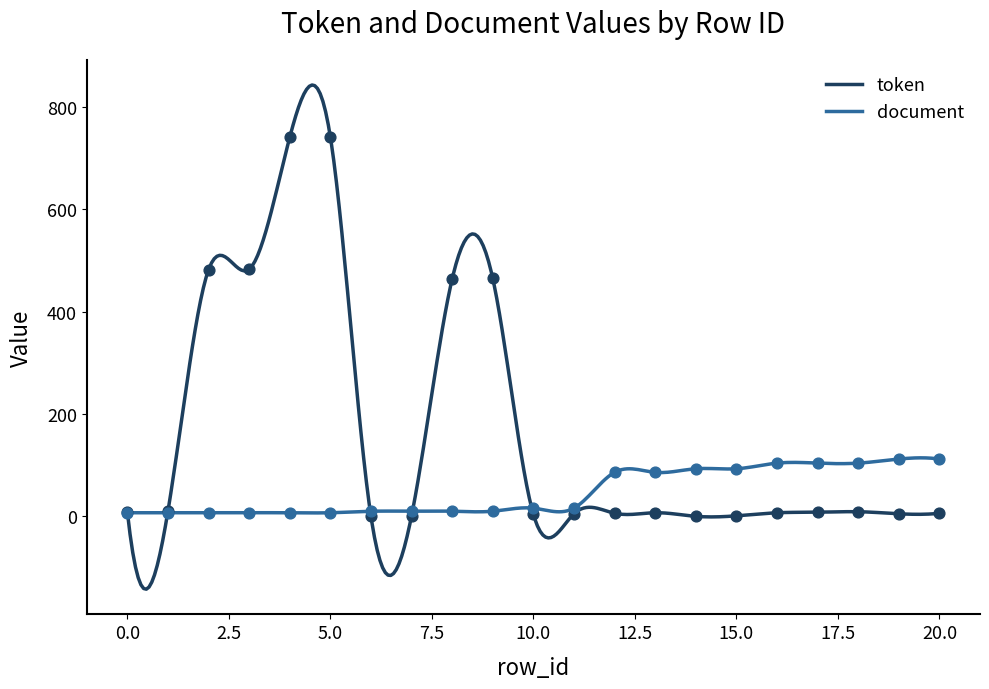

Which series has the largest total across all categories?

token